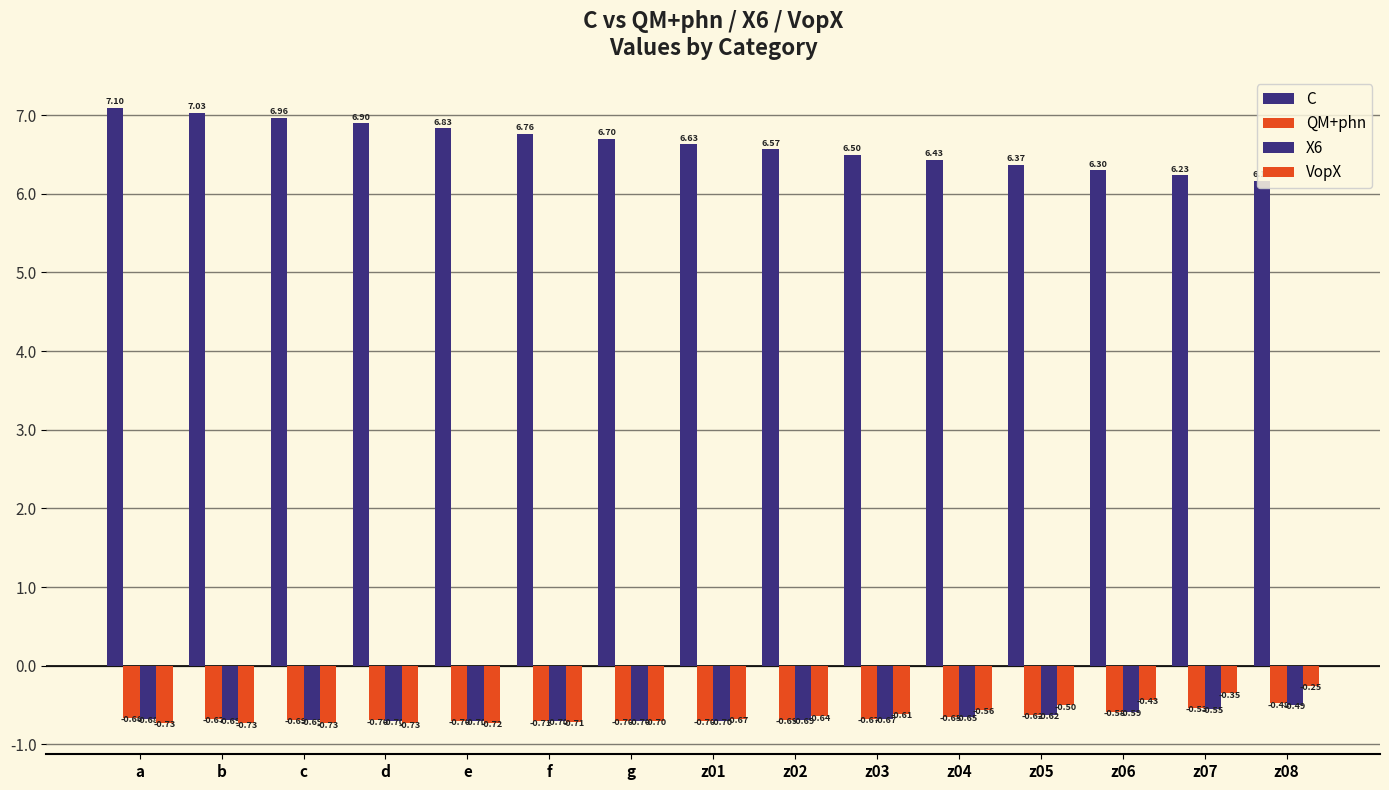

At how many categories does at least one series exceed 1?

15